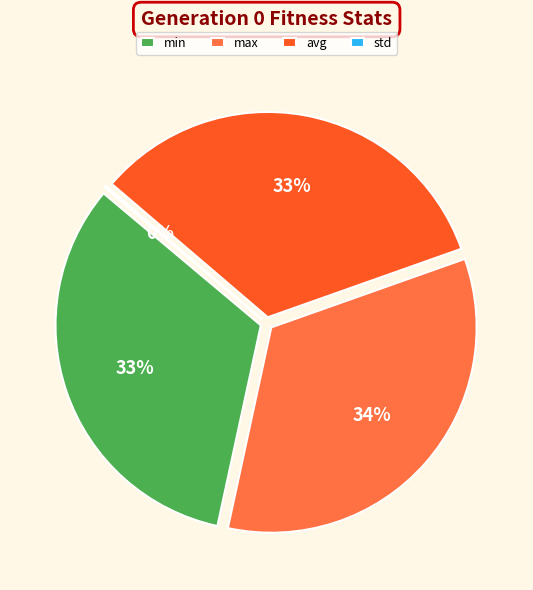

True or false: max accounts for 34% of the total.

True